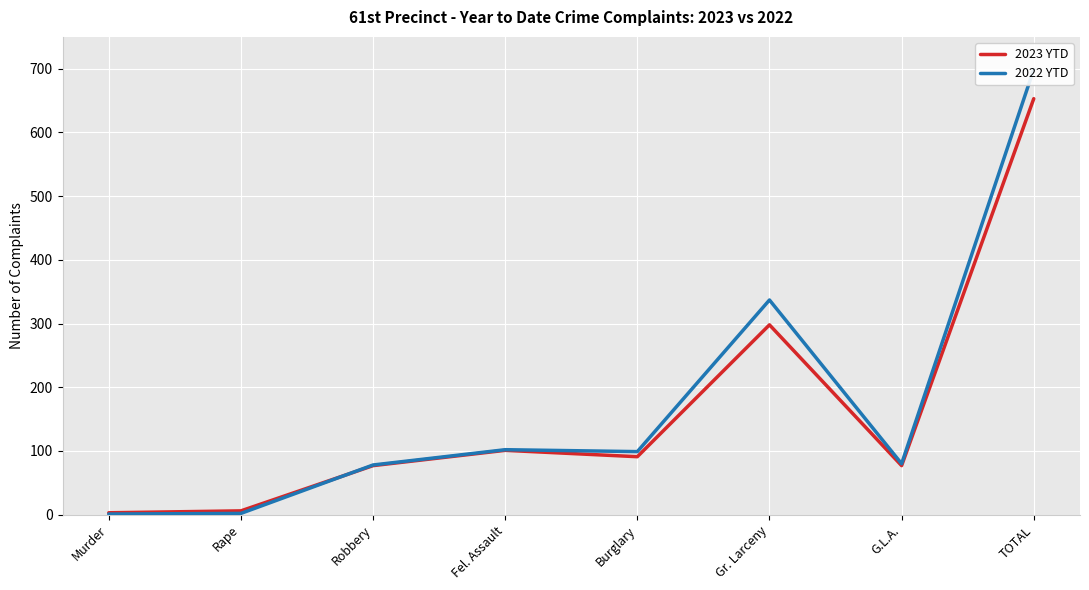

At which label does 2022 YTD first exceed 99?

Fel. Assault